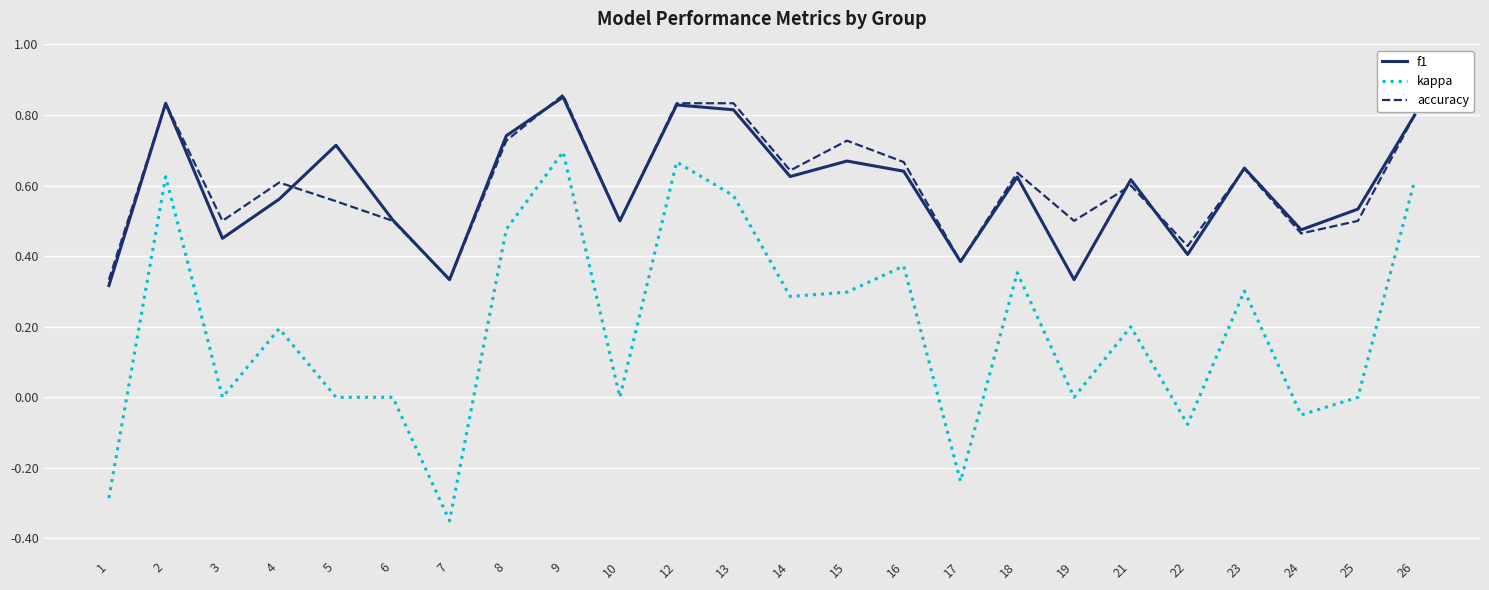

How many lines are shown in the chart?

3